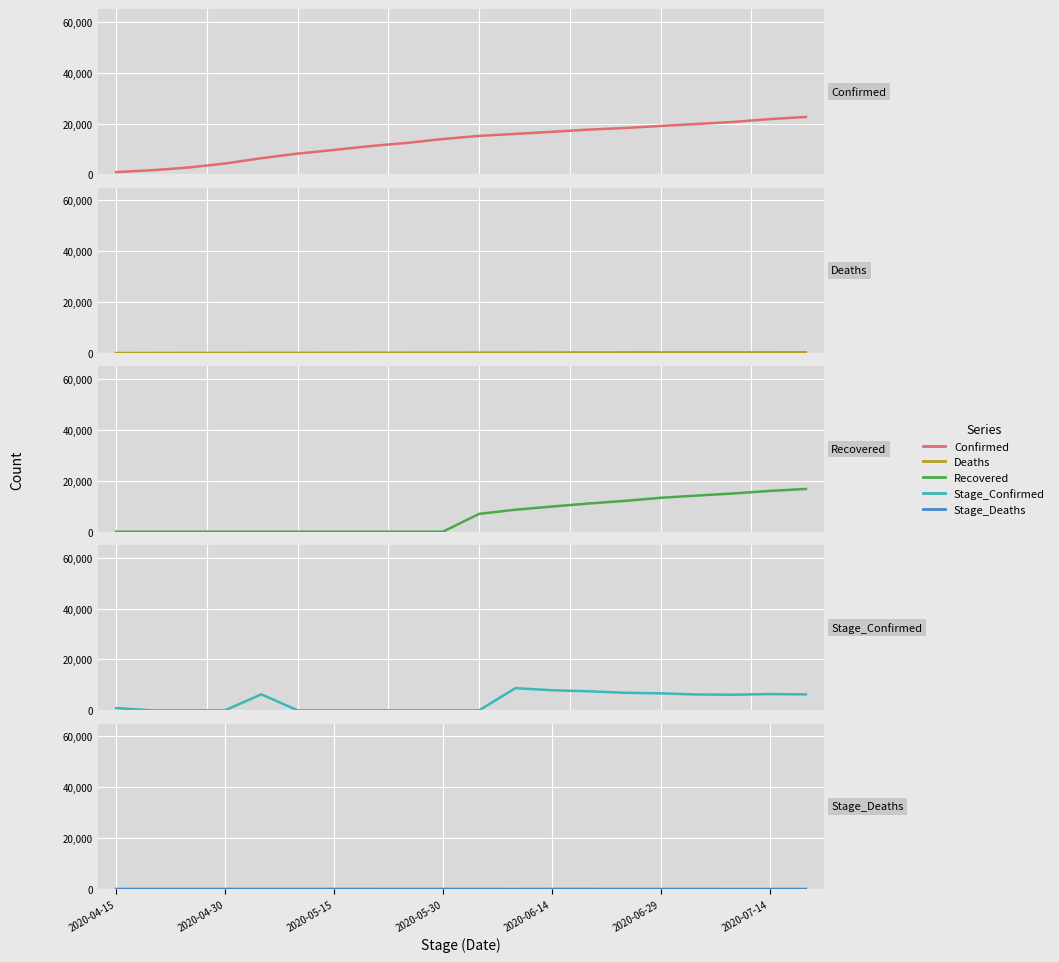

What is the total value across all series at 2020-05-30?

14098